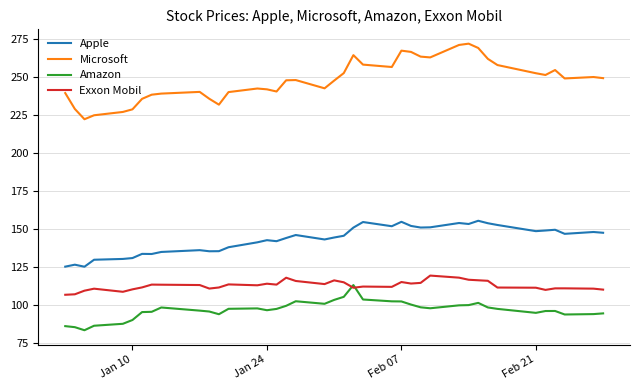

Which series has the largest total across all categories?

Microsoft